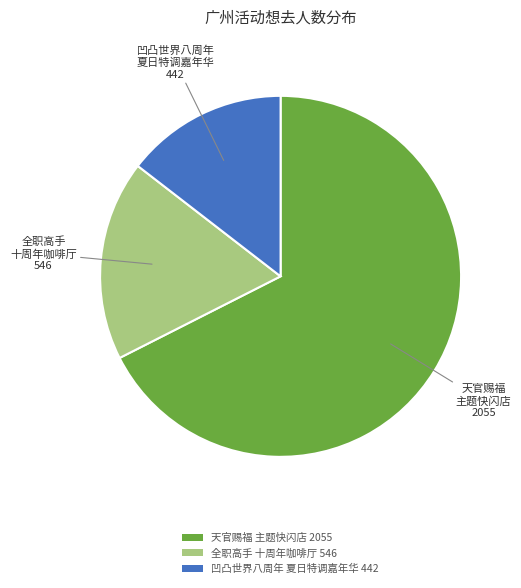

Which slice represents more than half of the pie?

天官赐福 主题快闪店 2055